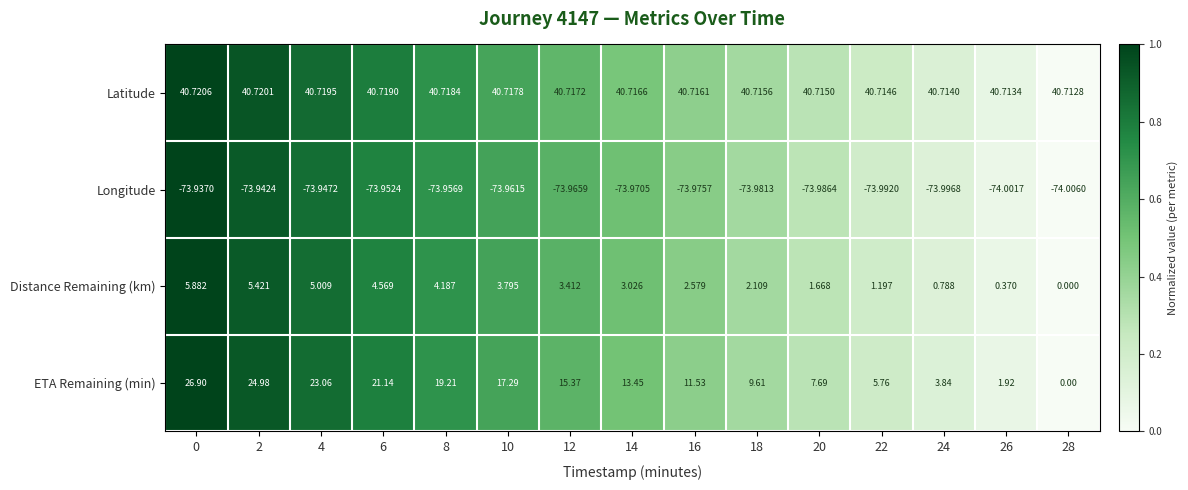

Is the value of Distance Remaining (km) at 0 greater than the value of ETA Remaining (min) at 16?

No